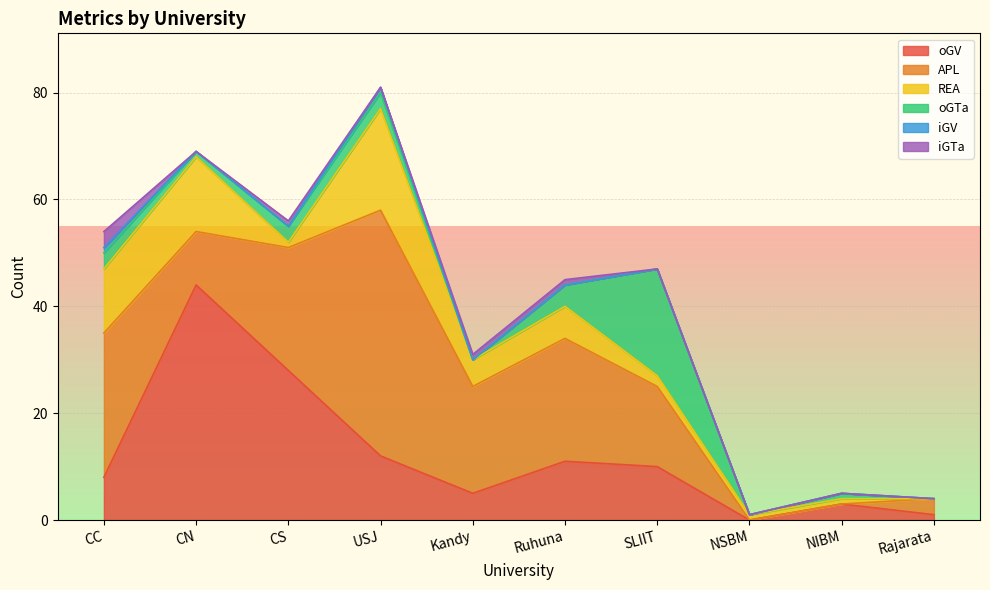

What is the spread (max minus min) of values at Rajarata?

3